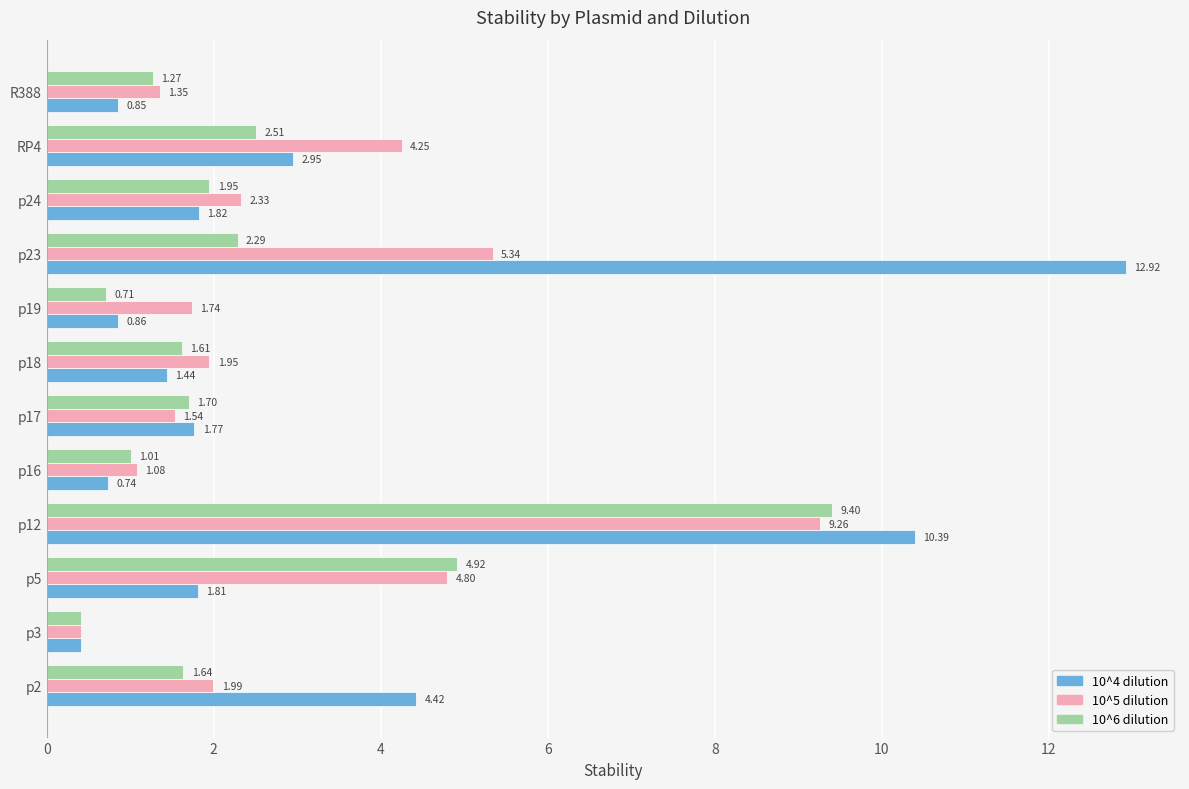

Is the value of 10^5 dilution at p5 greater than the value of 10^6 dilution at R388?

Yes